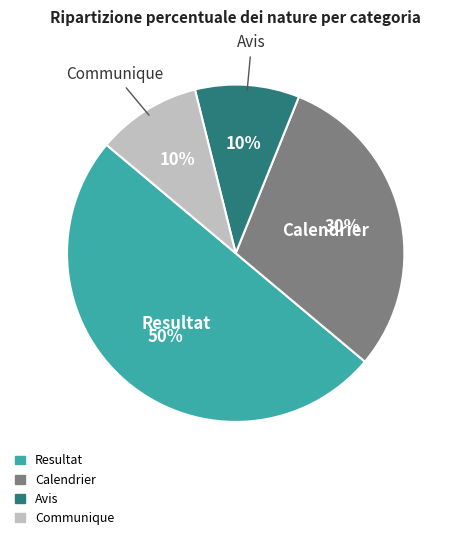

Count the number of slices in the pie.

4